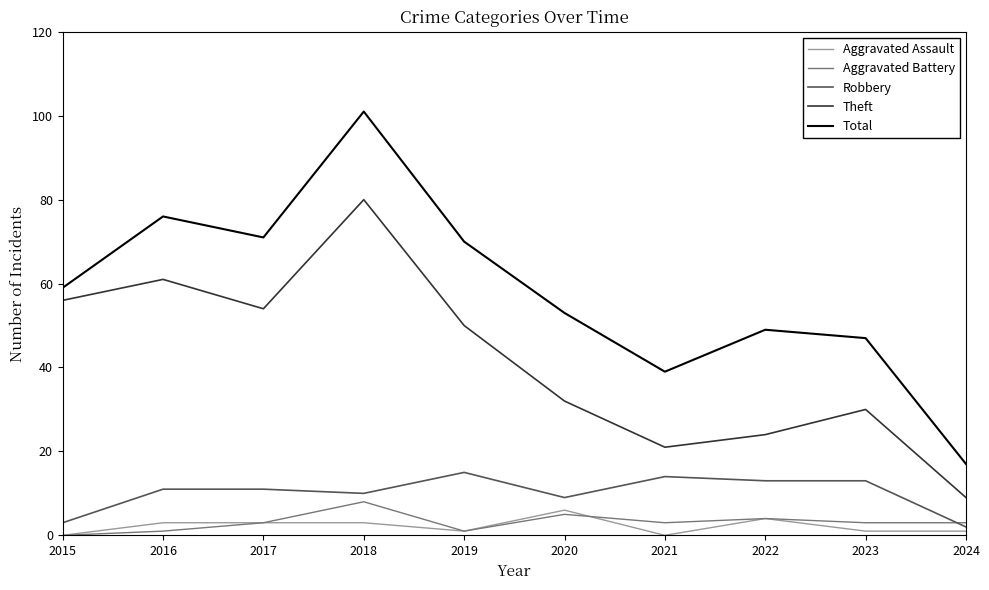

True or false: Total has a value of 39 at 2021.

True